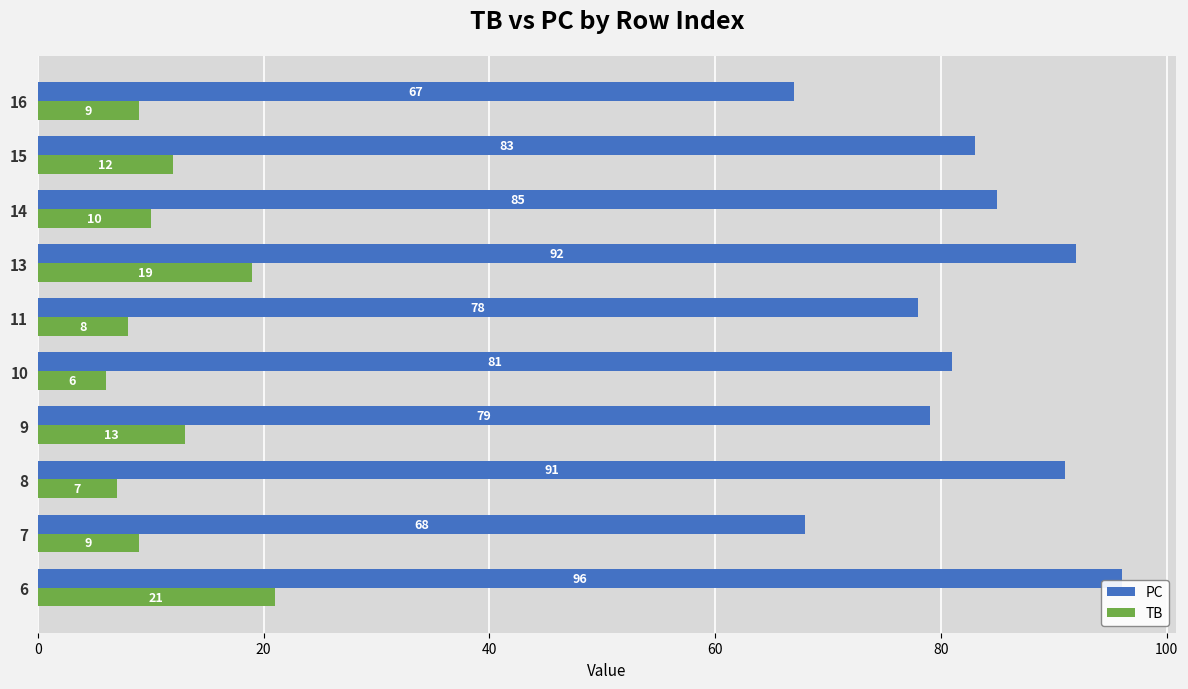

Which label corresponds to the smallest value in the chart?

10